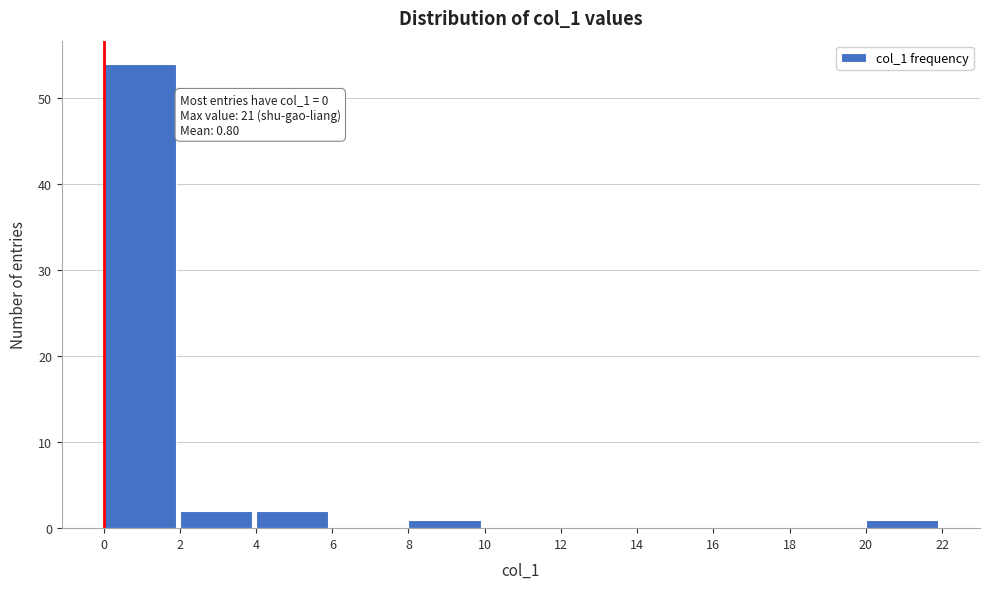

Over which range of the x-axis is the bar tallest?

0 to 2